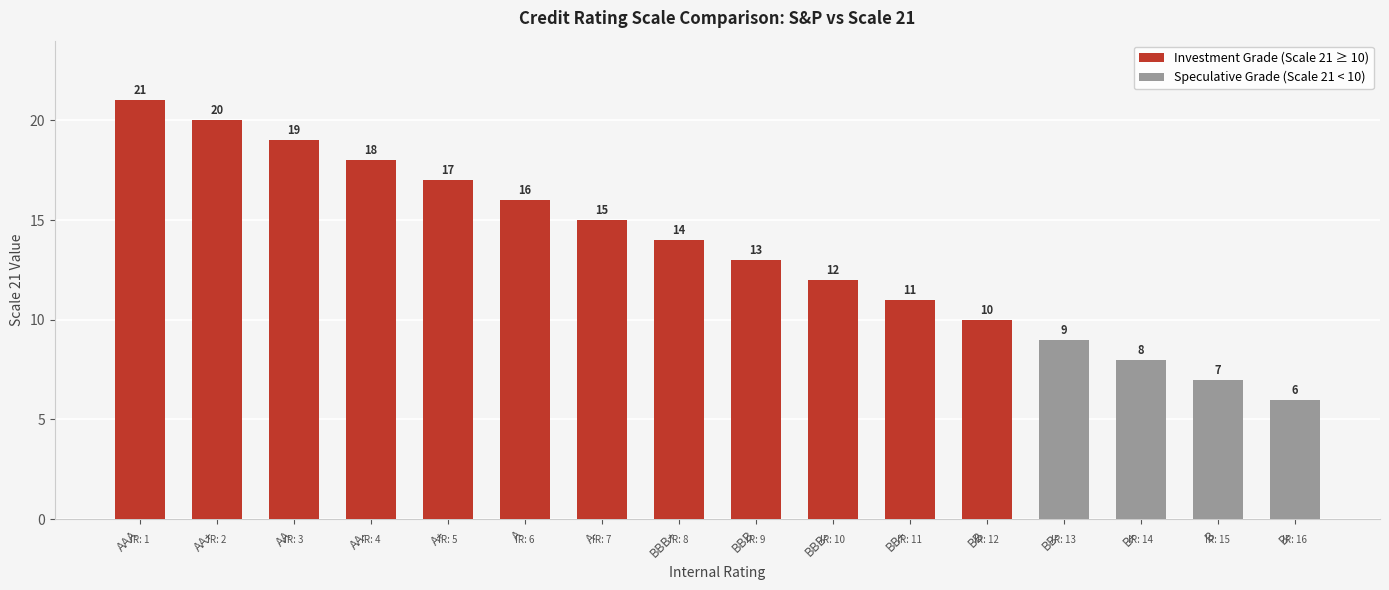

What is the minimum value for Investment Grade (Scale 21 ≥ 10)?

10